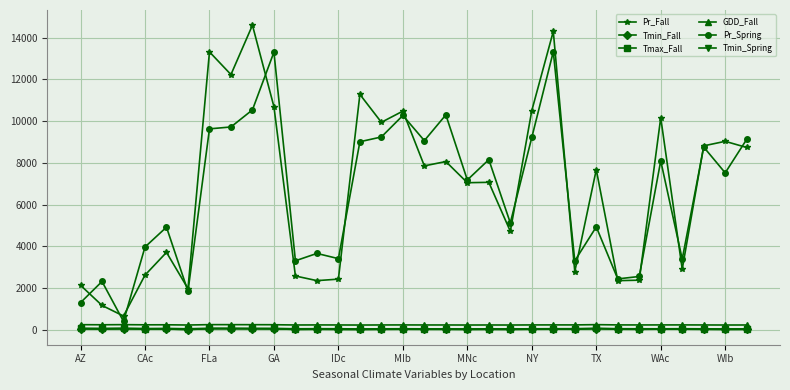

What is the maximum value shown in the chart?

14593.2